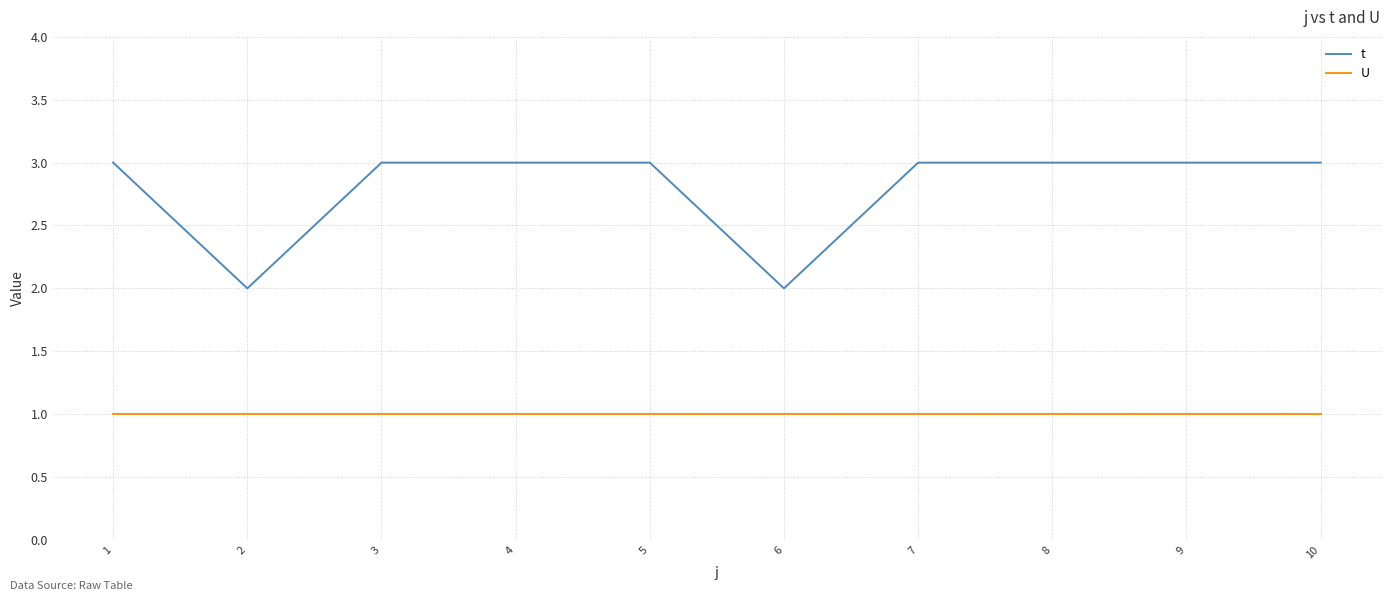

Which series has the largest range (max minus min)?

t